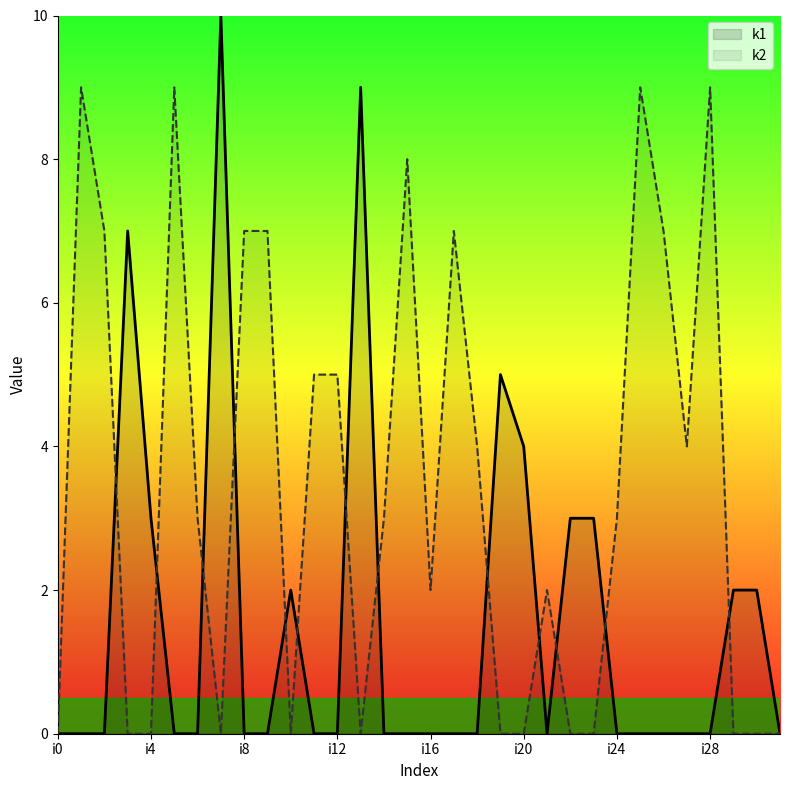

At which category is the sum across all series the highest?

i7